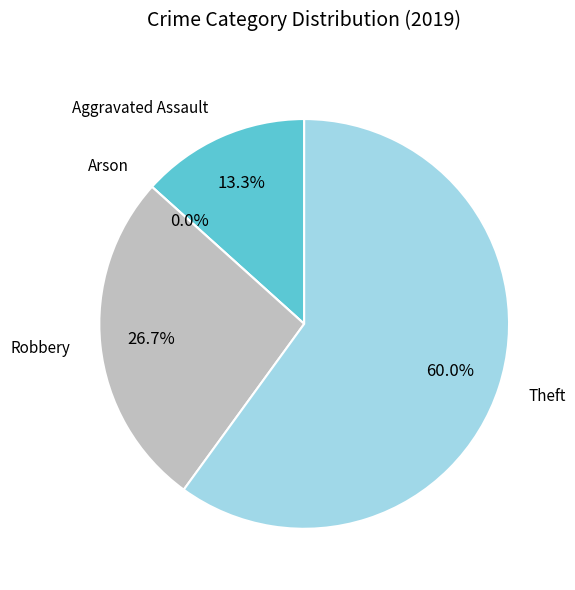

What percentage is the Robbery slice, to the nearest percent?

27%